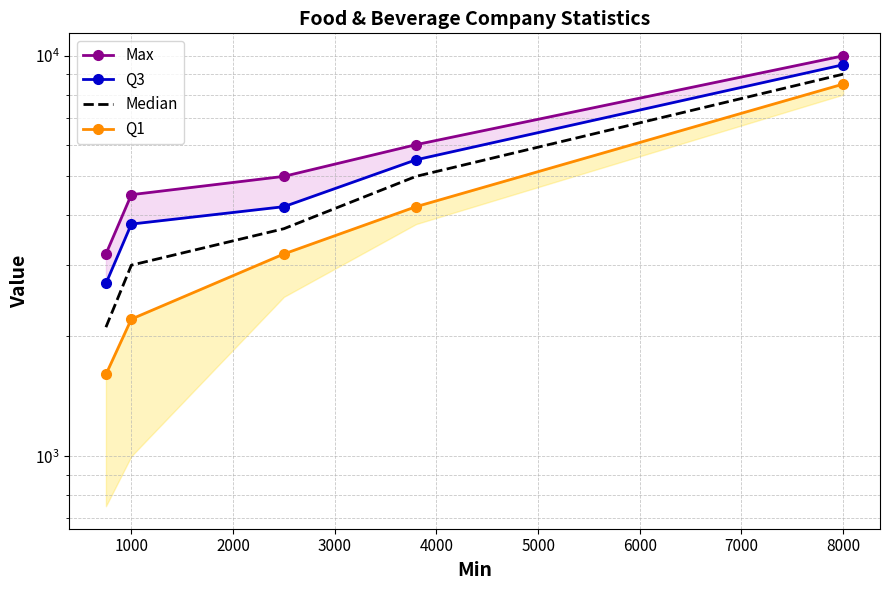

True or false: Q3 and Median cross at least once.

False